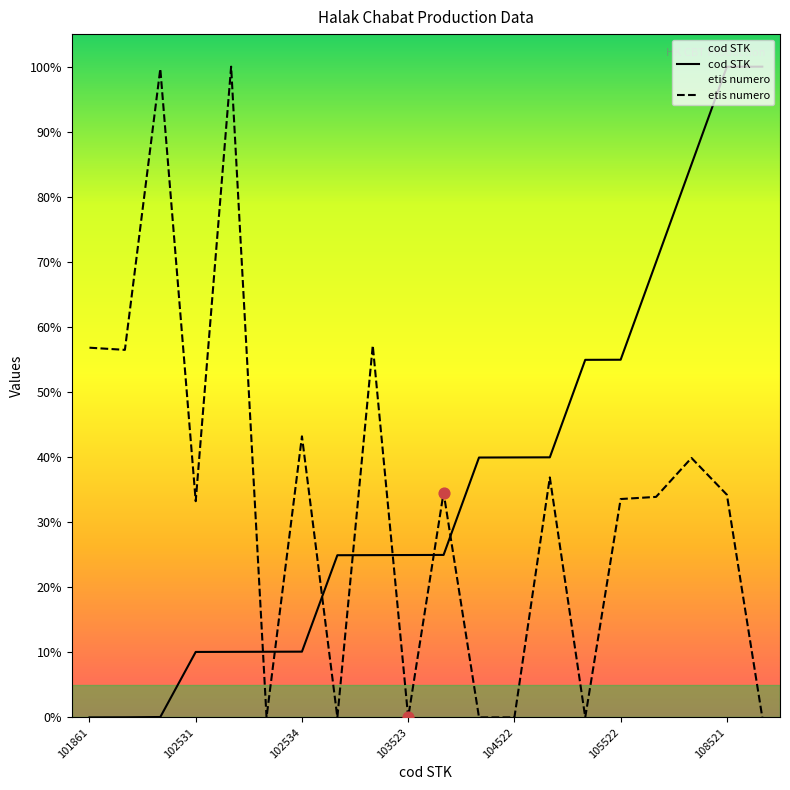

Which series reaches the maximum Y coordinate?

cod STK